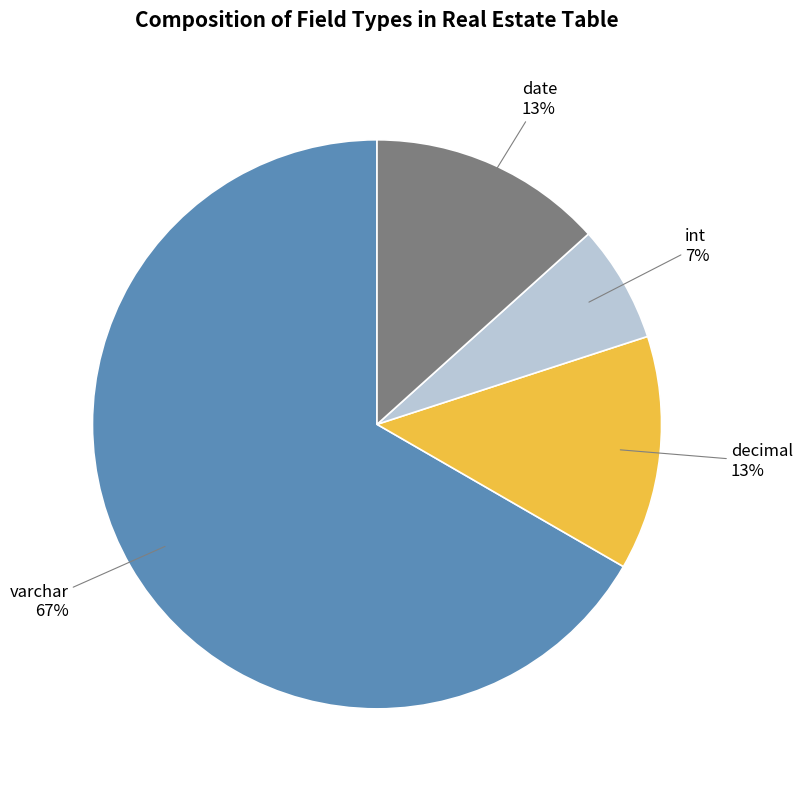

Count the number of slices in the pie.

4